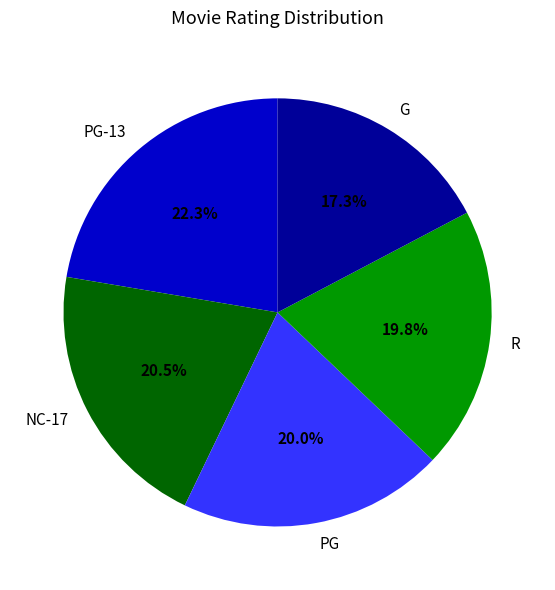

How many slices are in this pie chart?

5